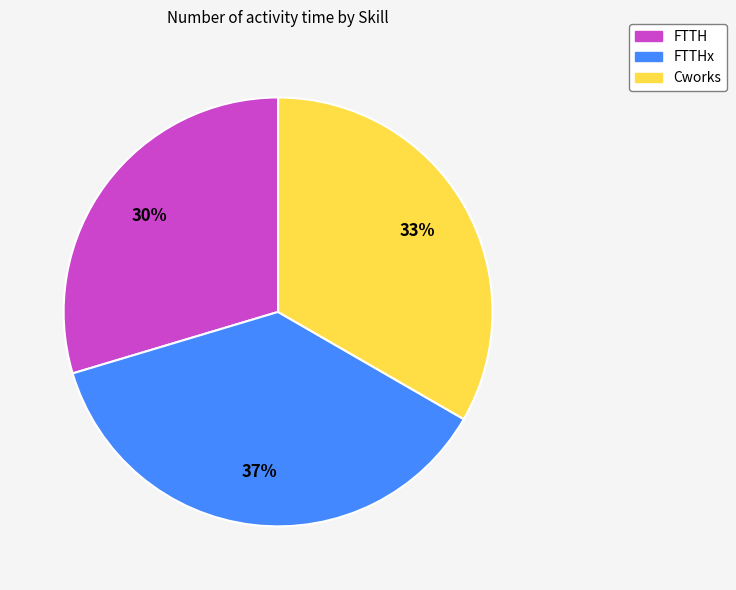

Rank the categories by value from highest to lowest.

FTTHx, Cworks, FTTH